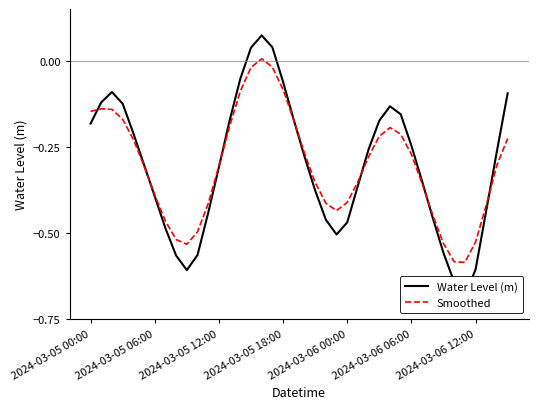

Which series has the widest spread of values?

Water Level (m)